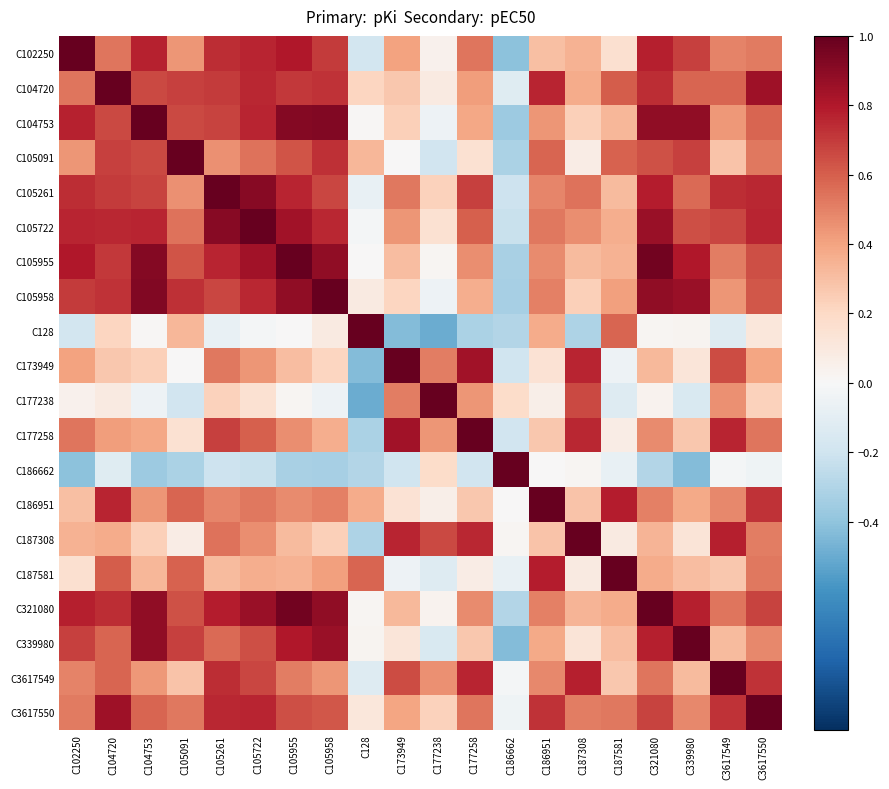

Which series has the largest range (max minus min)?

C128